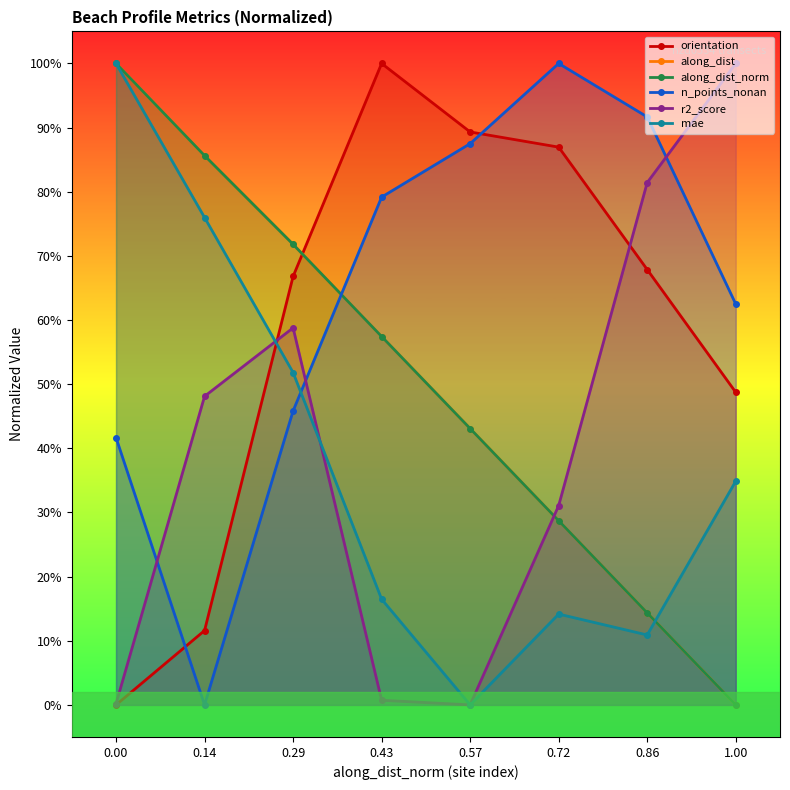

True or false: along_dist_norm and n_points_nonan cross at least once.

True